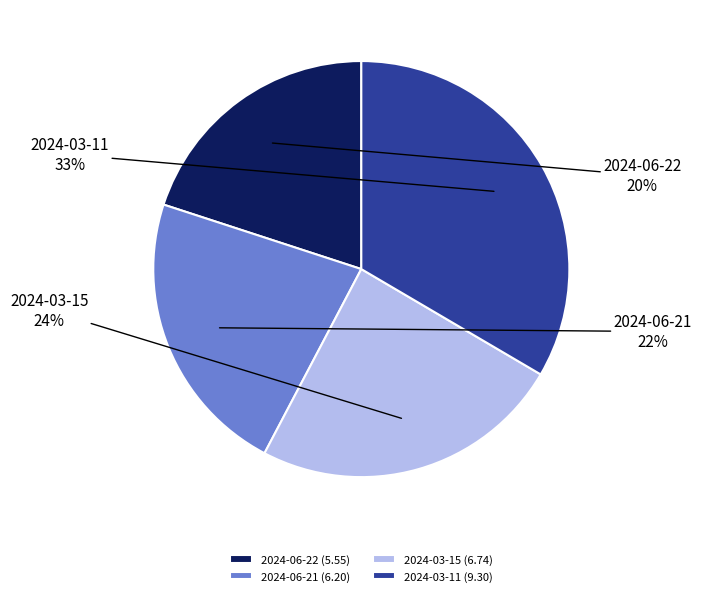

To the nearest percent, what is the combined percentage of 2024-06-21 and 2024-03-11?

56%